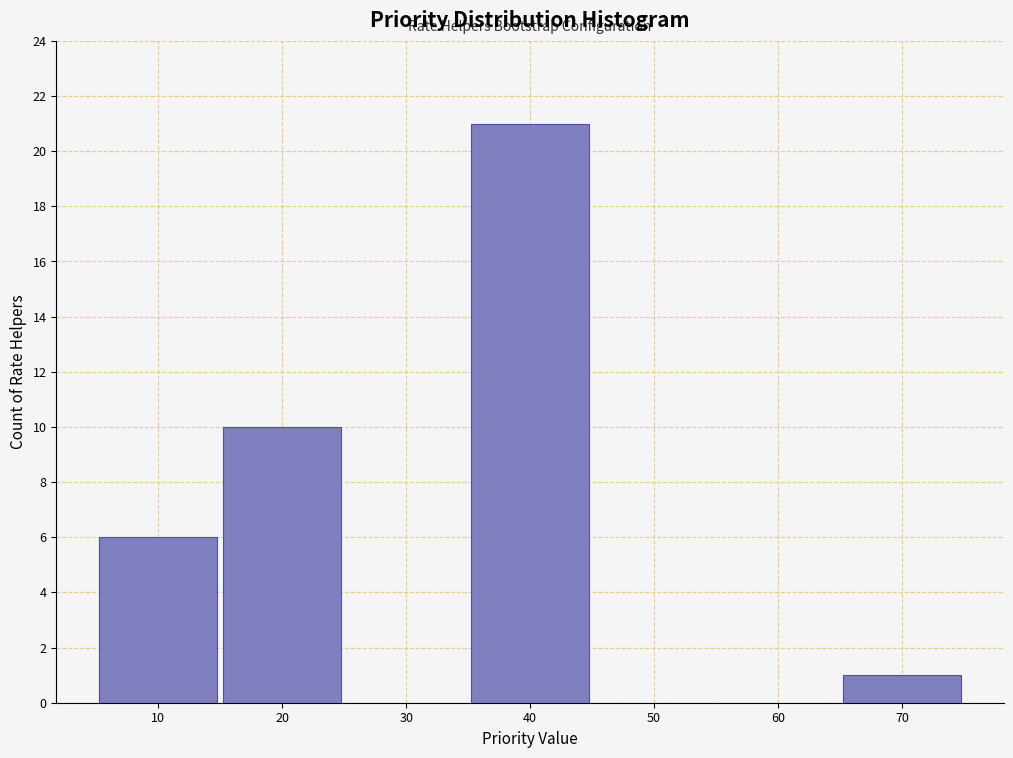

How tall is the bar that spans 35 to 45 on the x-axis? The values are not printed on the chart, so give them approximately, as read against the axis.

21